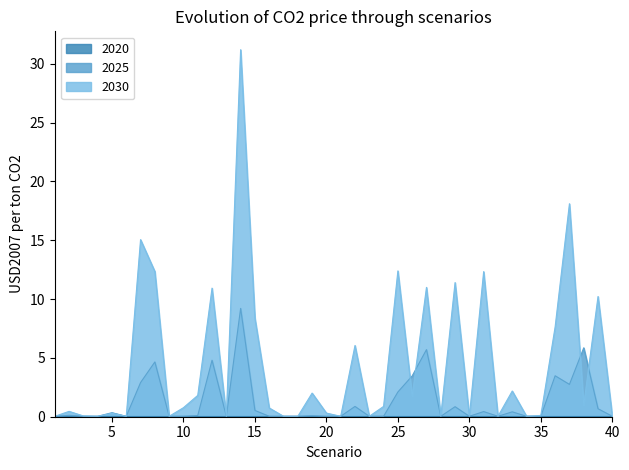

The 2030 series shows 0.1 at 35. True or false?

True